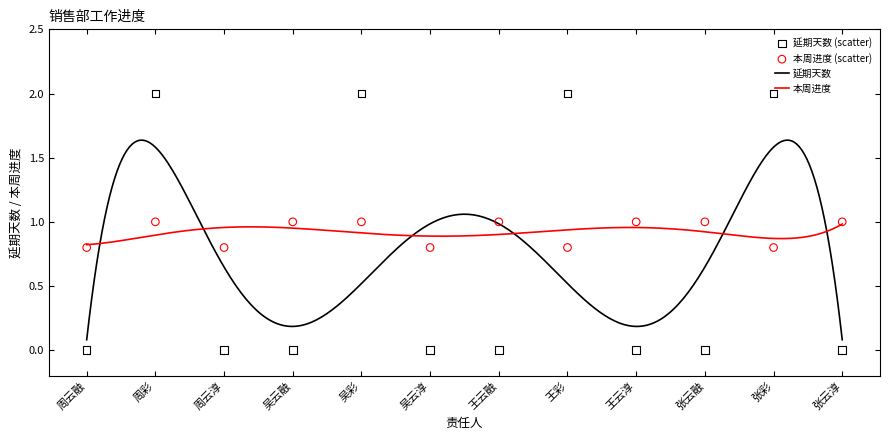

Which series reaches the minimum Y coordinate?

延期天数